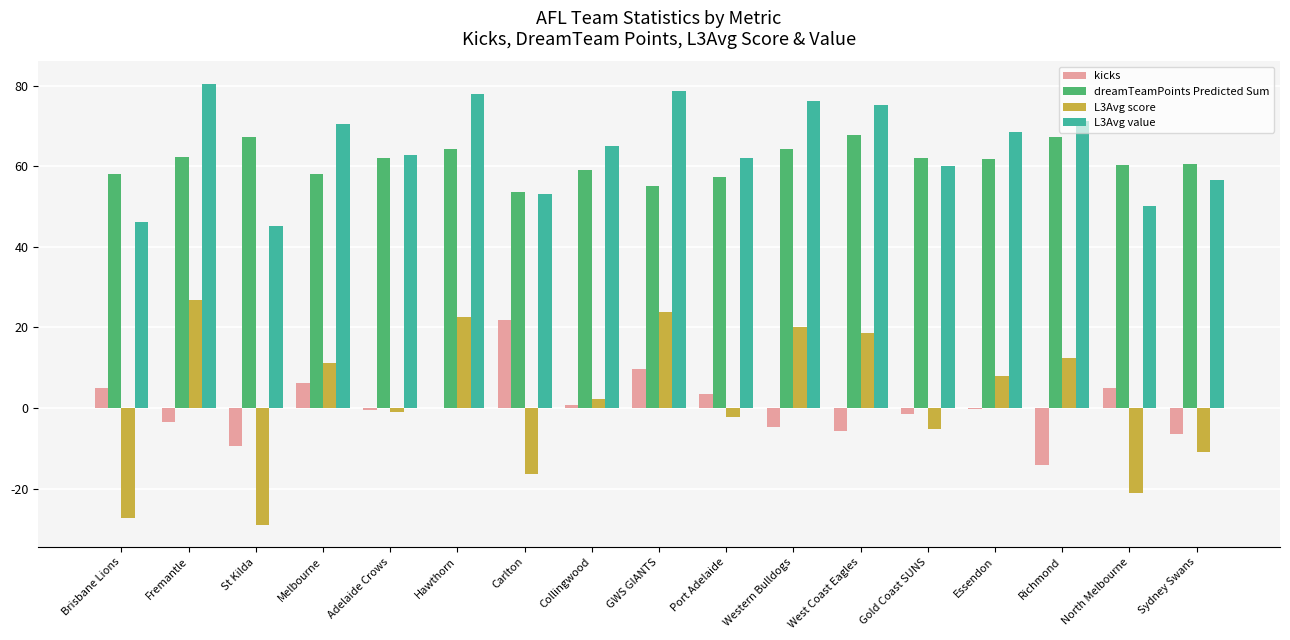

The value of L3Avg value at West Coast Eagles is 127.8. True or false?

False